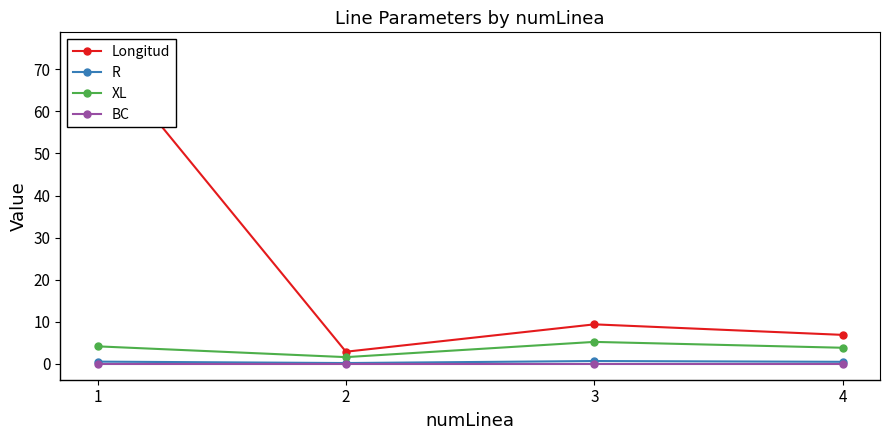

How many interior local valleys does the Longitud series have?

1